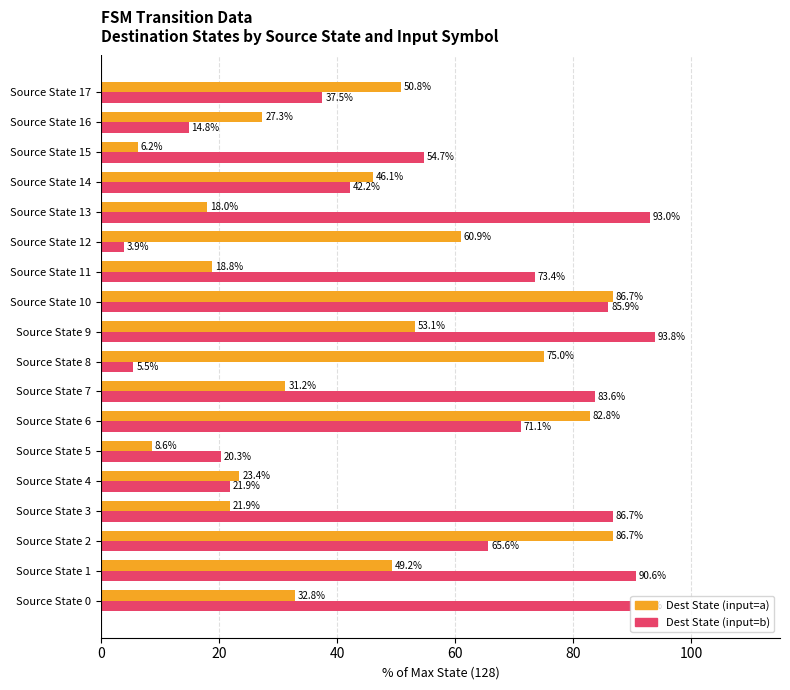

Which category has the lowest value across all series?

Source State 12